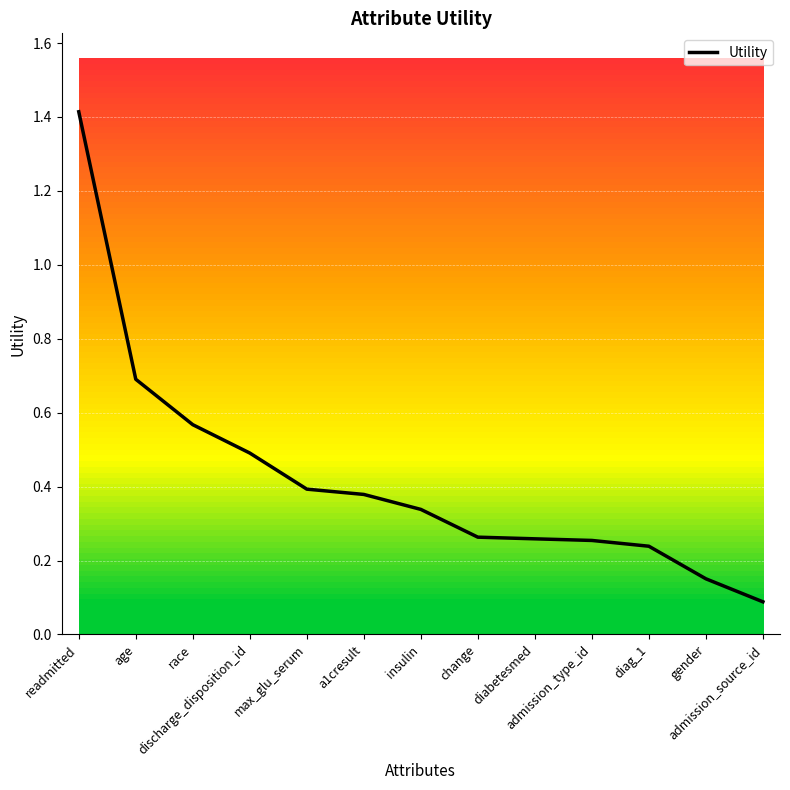

Does the chart display data point markers on the line(s)?

No